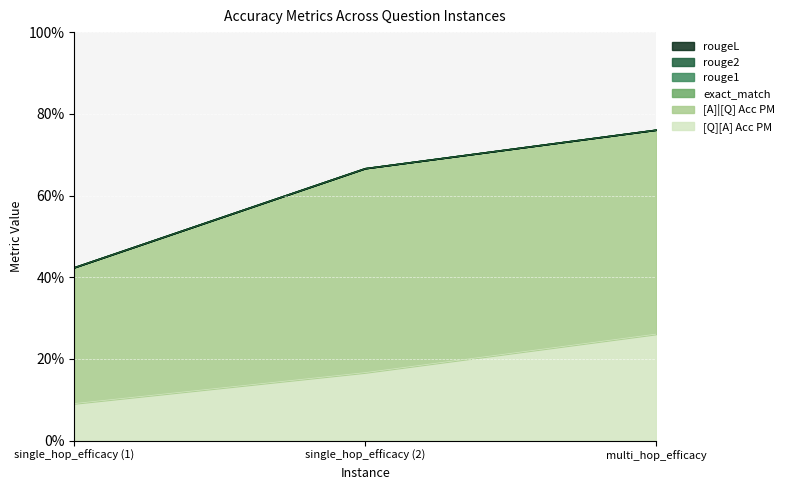

At 0, list the series in order from largest to smallest.

[A]|[Q] Acc PM, [Q][A] Acc PM, exact_match, rouge1, rouge2, rougeL